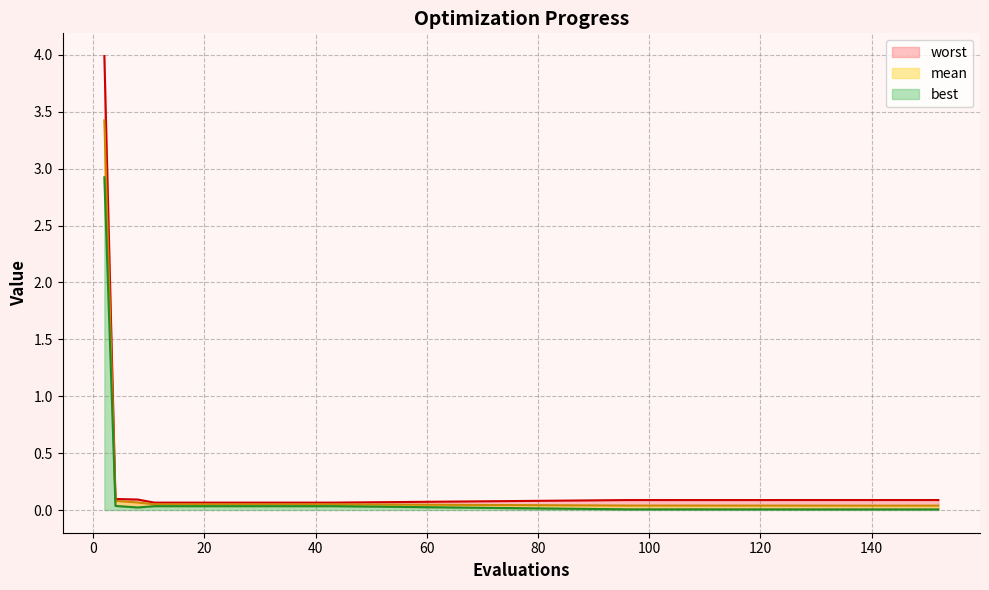

The best series shows 0.0 at 96. True or false?

True